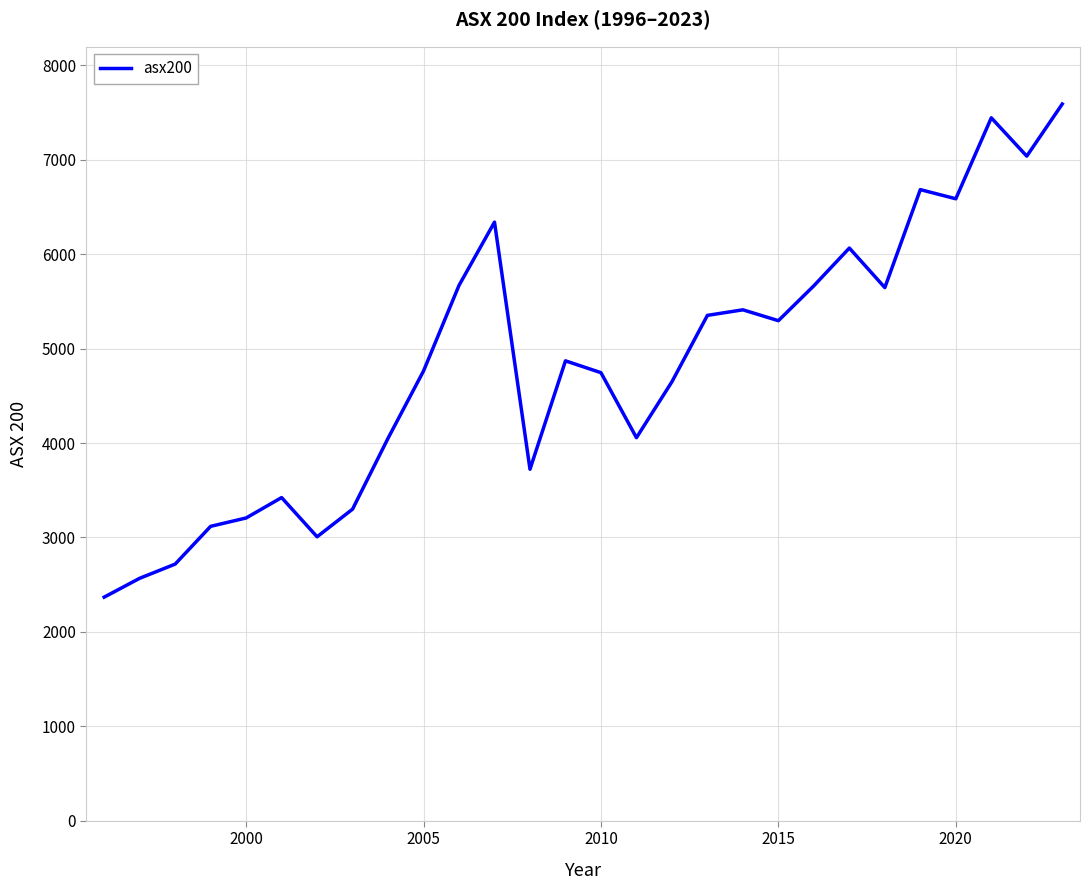

What is the difference between the maximum and minimum values?

5223.0